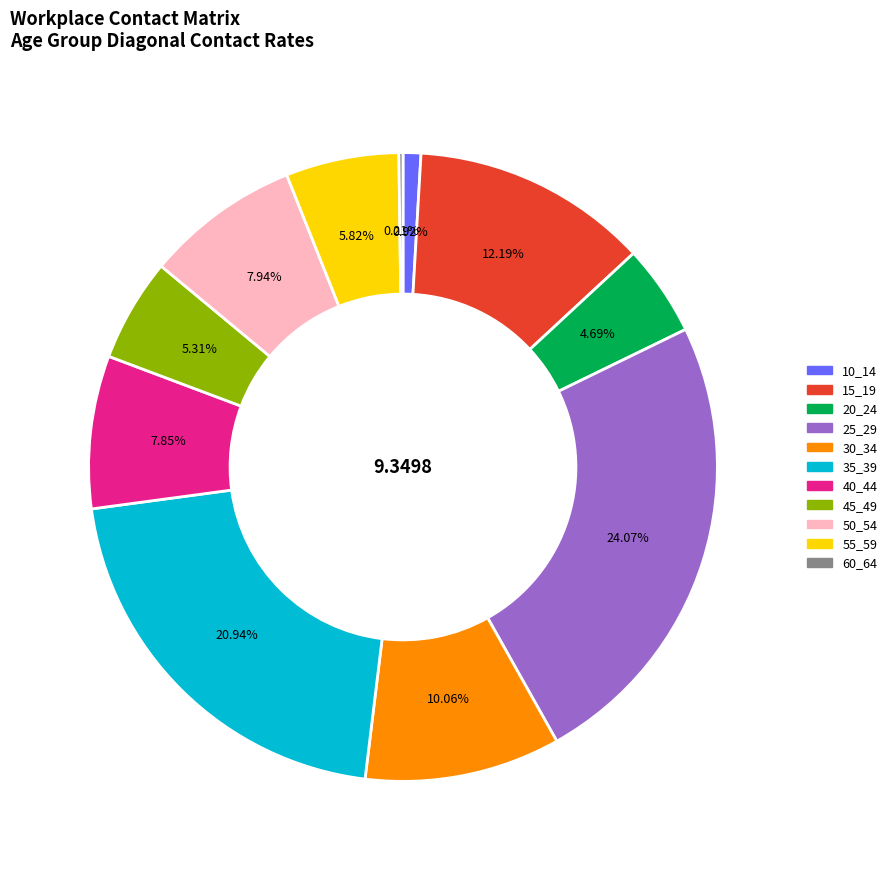

Is 30_34 the majority of the pie?

No